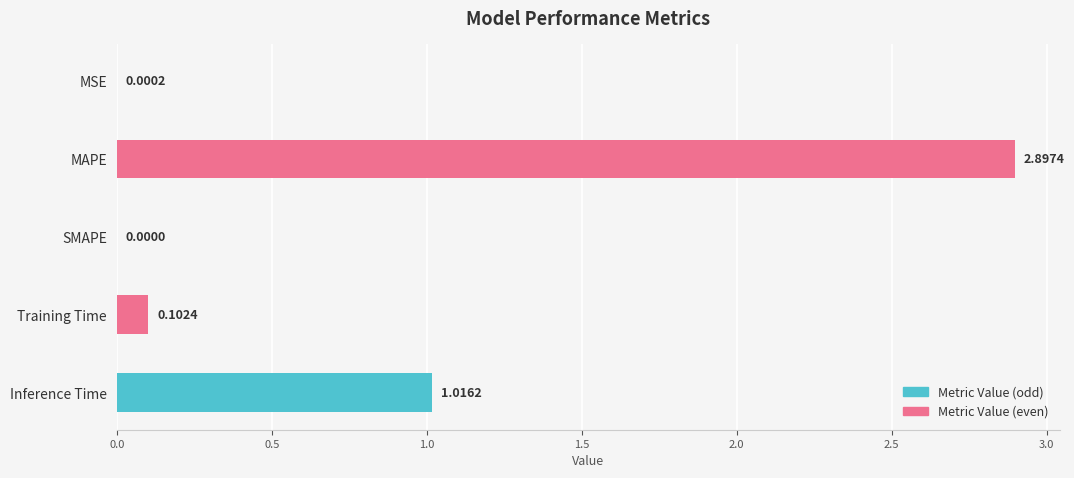

At which label is the value closest to 1?

Inference Time